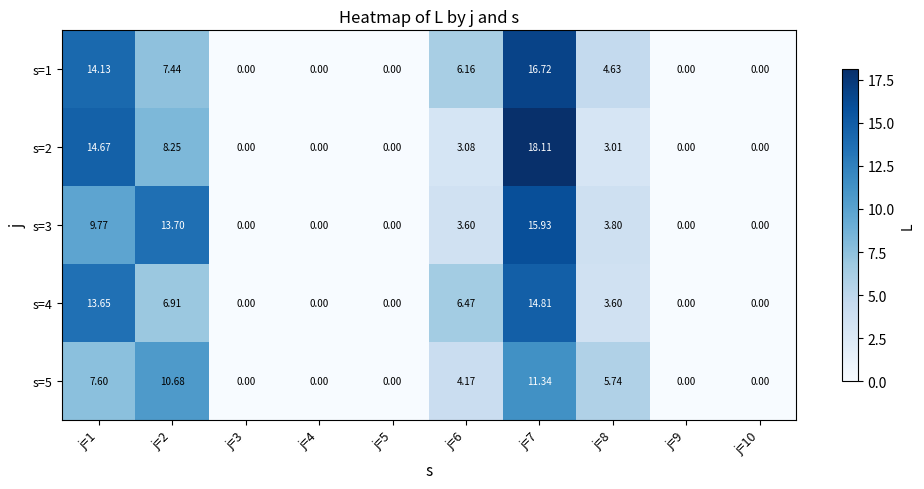

Rank the series by their maximum value, from lowest to highest.

s=5, s=4, s=3, s=1, s=2